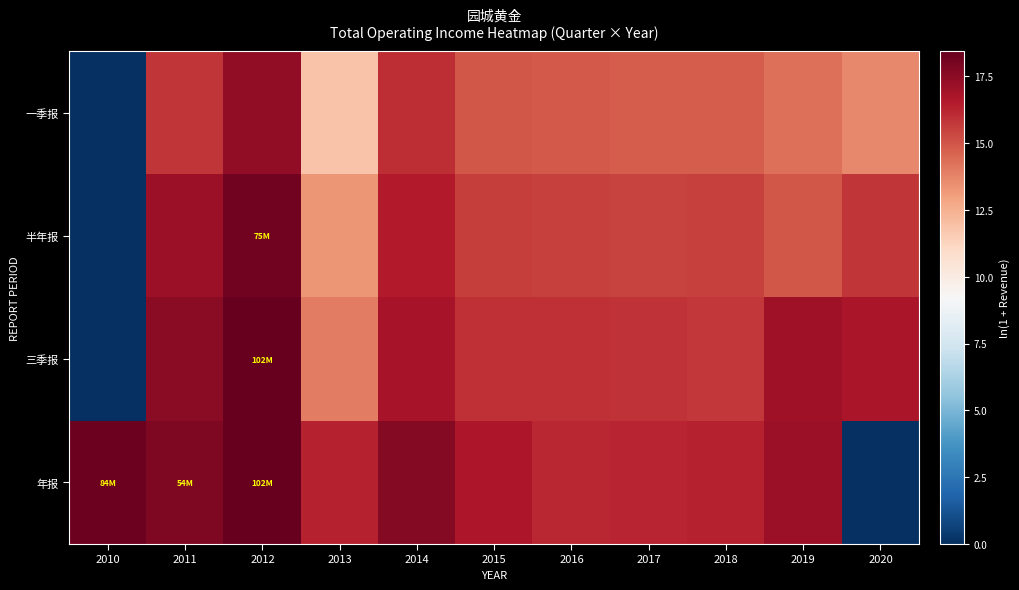

Reading right to left, transcribe all the data shown in this chart.

一季报: 2020=13.7	2019=14.3	2018=14.8	2017=14.8	2016=14.9	2015=15.0	2014=16.0	2013=11.9	2012=17.4	2011=15.8	2010=0.0
半年报: 2020=15.8	2019=14.9	2018=15.5	2017=15.5	2016=15.5	2015=15.6	2014=16.5	2013=13.3	2012=18.1	2011=17.1	2010=0.0
三季报: 2020=16.8	2019=17.0	2018=15.8	2017=15.9	2016=15.9	2015=16.0	2014=16.8	2013=13.9	2012=18.4	2011=17.5	2010=0.0
年报: 2020=0.0	2019=17.1	2018=16.3	2017=16.2	2016=16.2	2015=16.6	2014=17.7	2013=16.3	2012=18.4	2011=17.8	2010=18.2